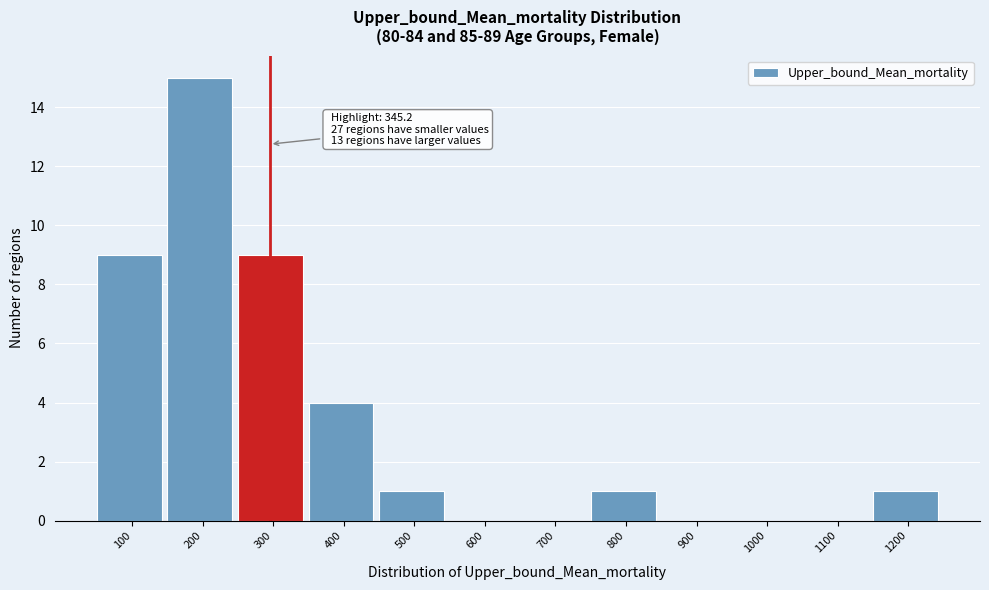

Reading right to left, what are all the values shown in this chart?

1200=1	1100=0	1000=0	900=0	800=1	700=0	600=0	500=1	400=4	300=9	200=15	100=9